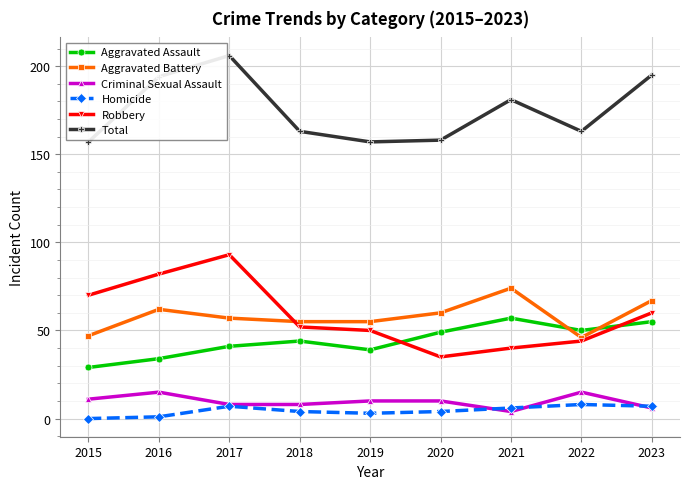

At which label does Robbery reach its peak?

2017